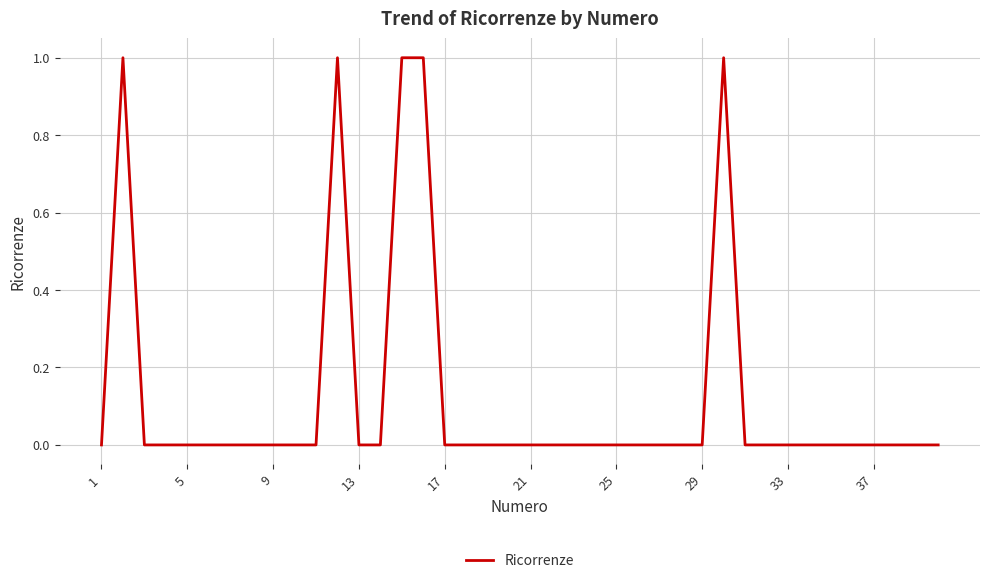

The value at 33 is -1. True or false?

False